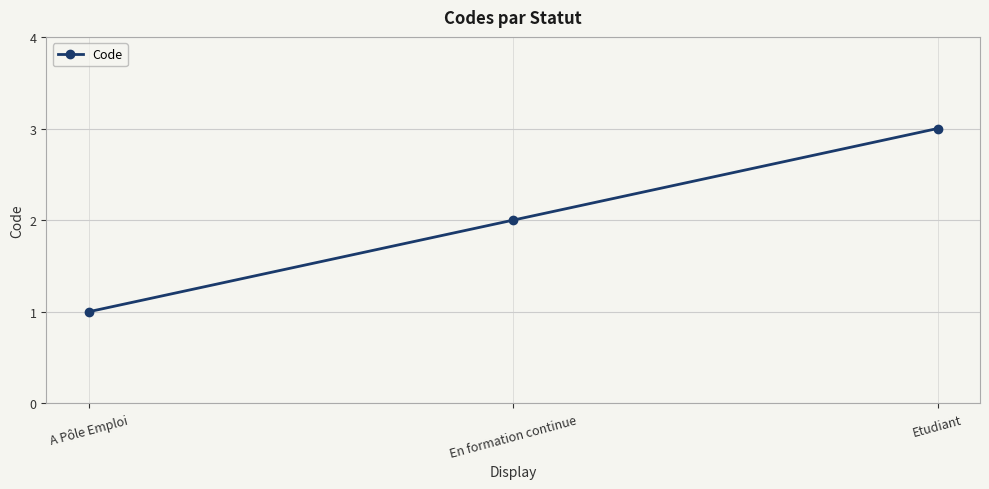

Is this an area chart (filled region under the line)?

No